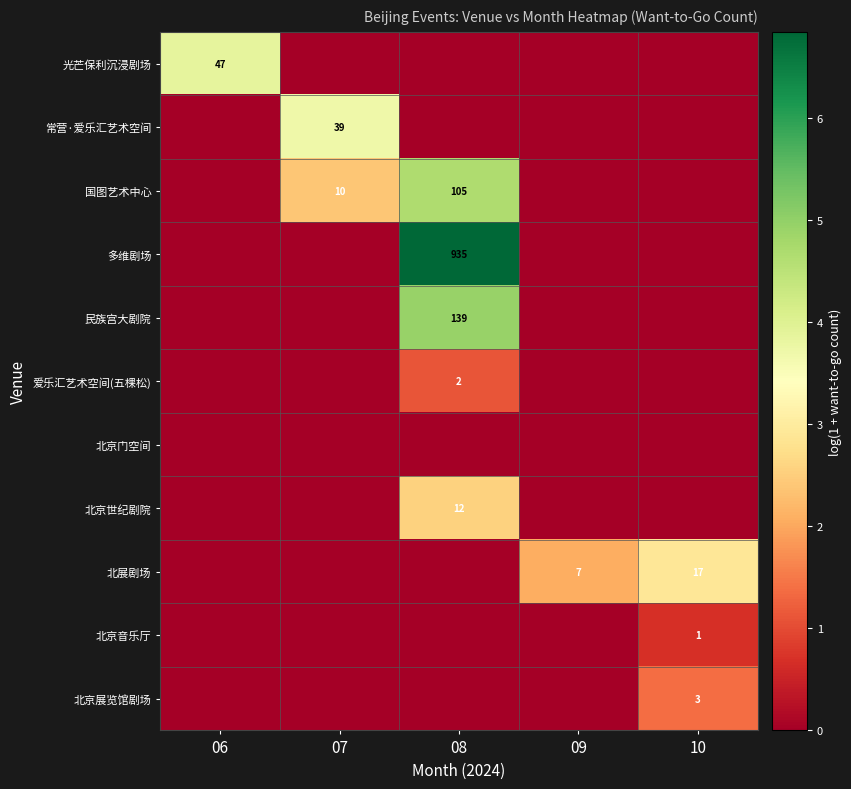

At how many categories does at least one series exceed 4?

1